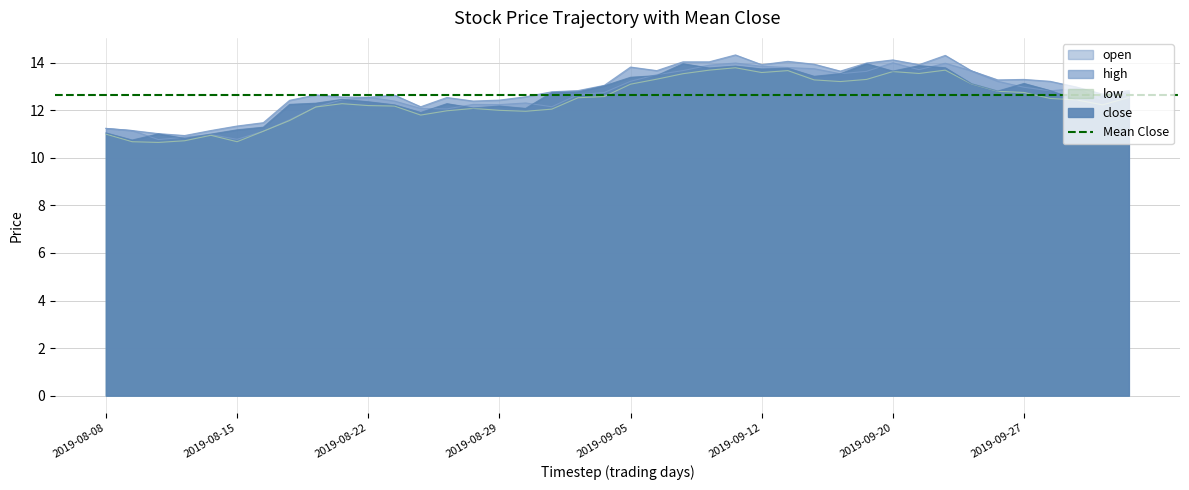

Where is low nearest to the value 12?

2019-08-29